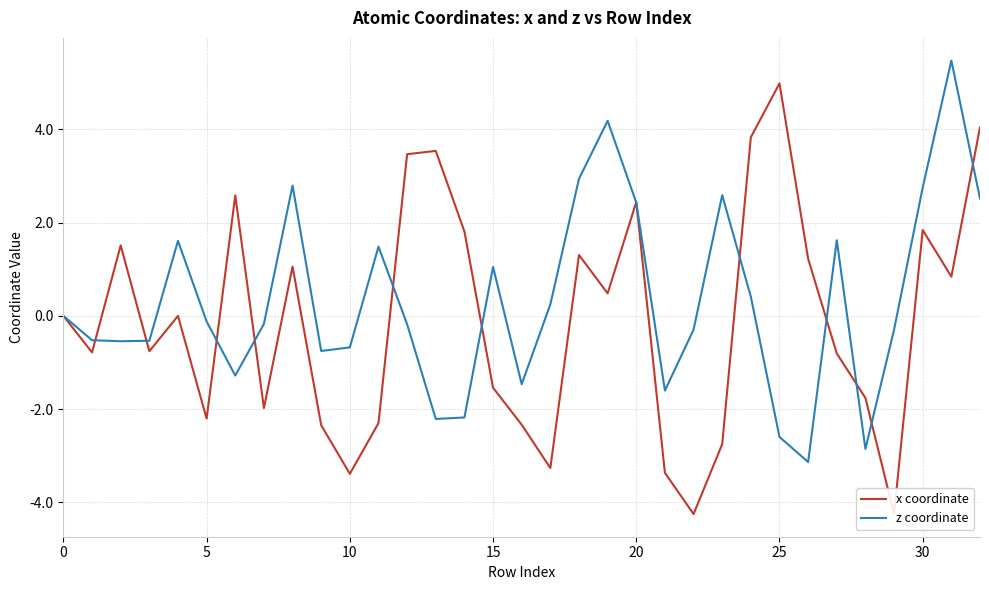

The value of x coordinate at 21 is -4.9. True or false?

False